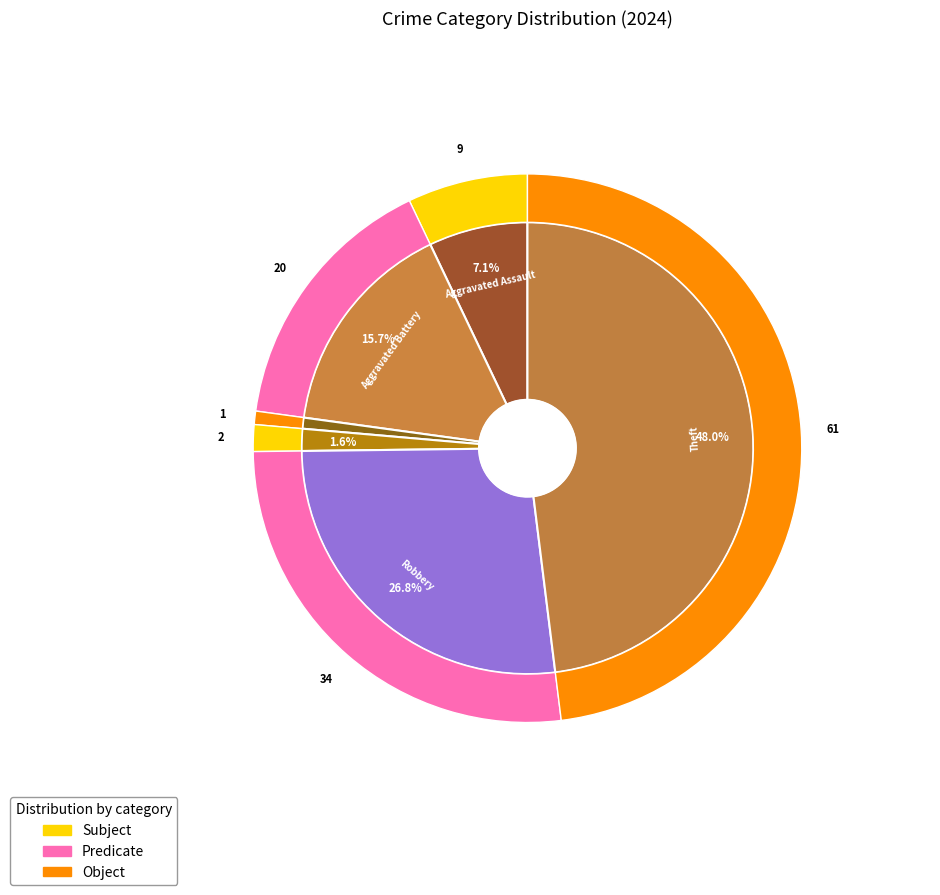

Which category has the biggest portion of the pie?

Theft